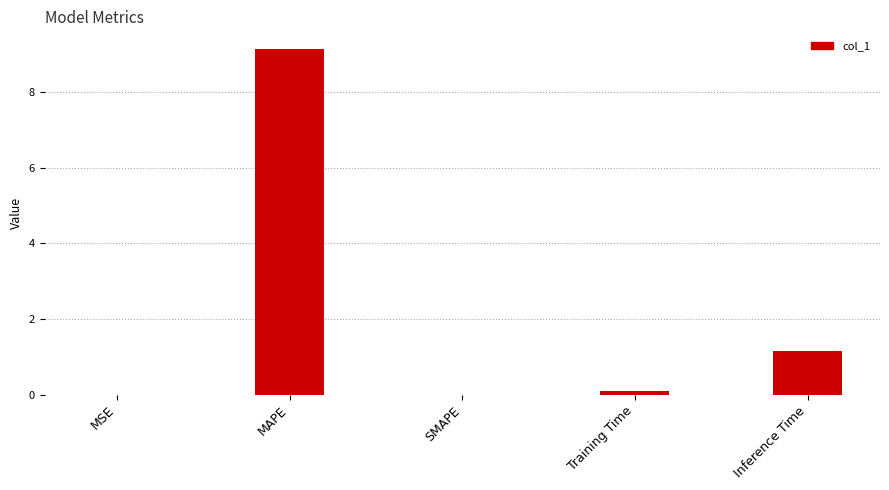

What is the difference between the values at Inference Time and SMAPE?

1.2